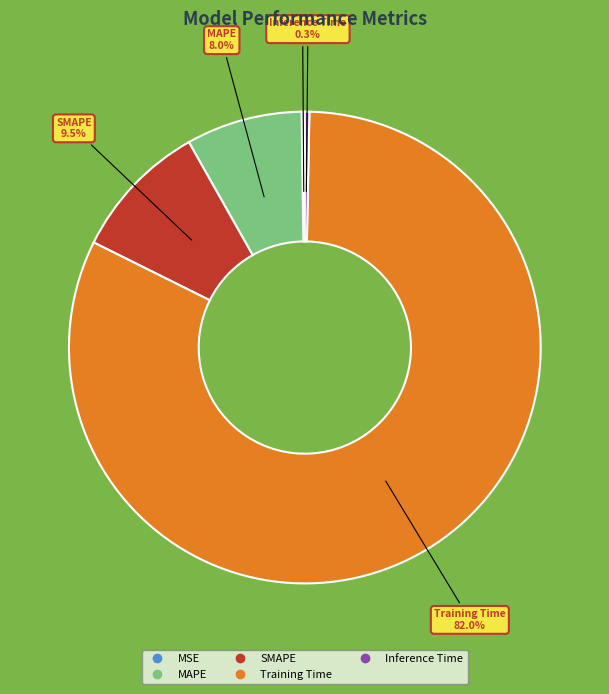

To the nearest percent, what percentage of the pie is MAPE?

8%